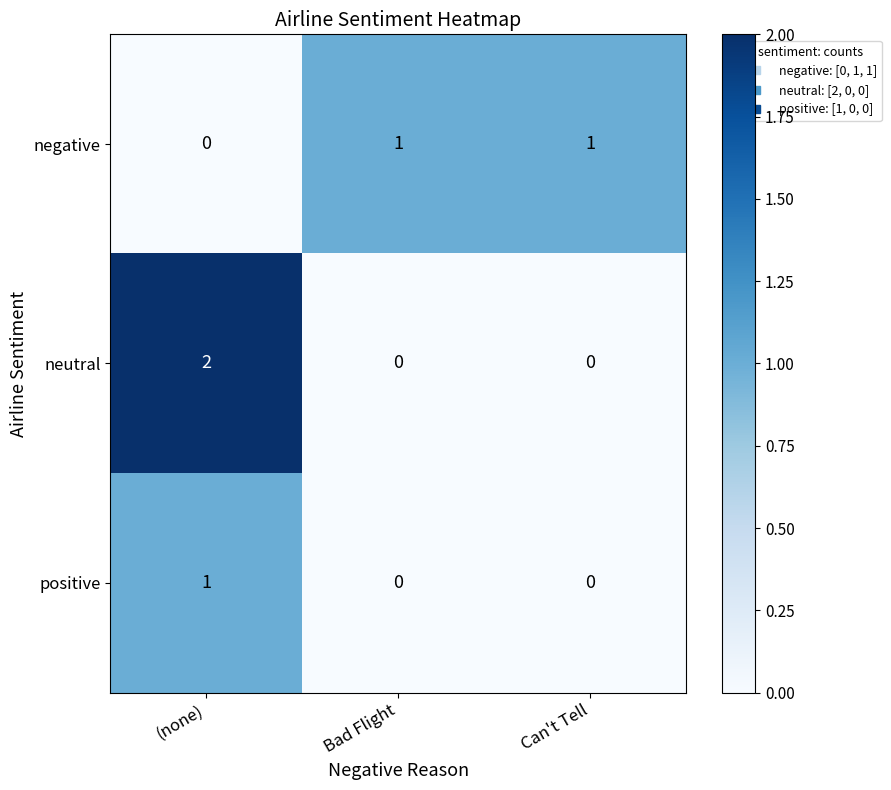

What is the difference between the highest and lowest values at (none)?

2